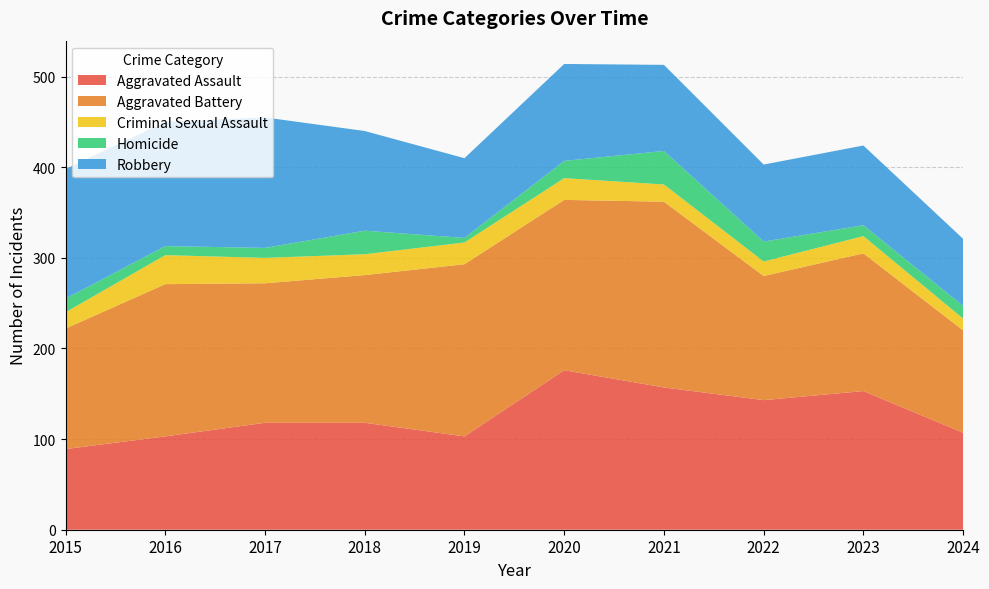

Reading right to left, what are all the values shown in this chart?

Aggravated Assault: 107	153	143	157	176	103	118	118	103	89
Aggravated Battery: 113	152	137	205	188	190	163	154	168	133
Criminal Sexual Assault: 13	19	16	19	24	24	23	28	32	18
Homicide: 14	12	22	37	19	5	26	11	10	15
Robbery: 74	88	85	95	107	88	110	144	137	143